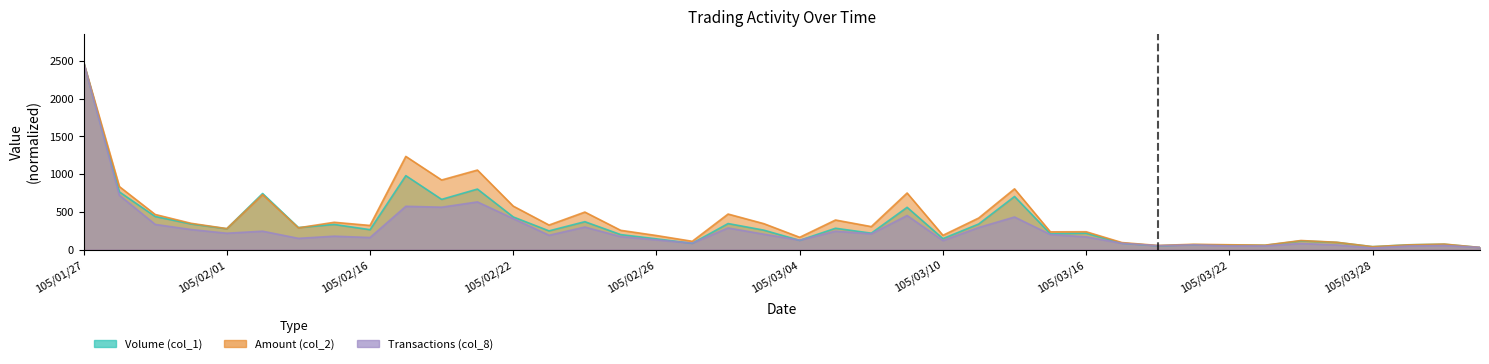

How many times do Transactions (col_8) and Amount (col_2) cross each other?

1